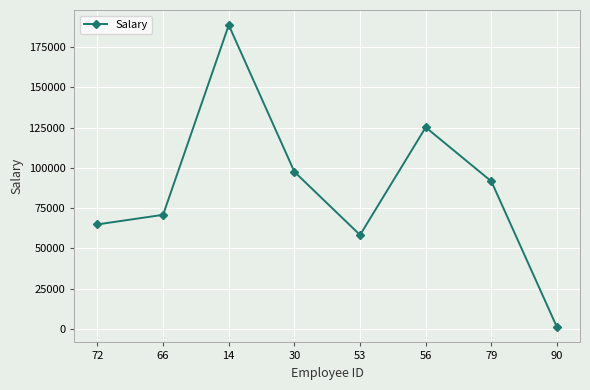

What is the average value?

87266